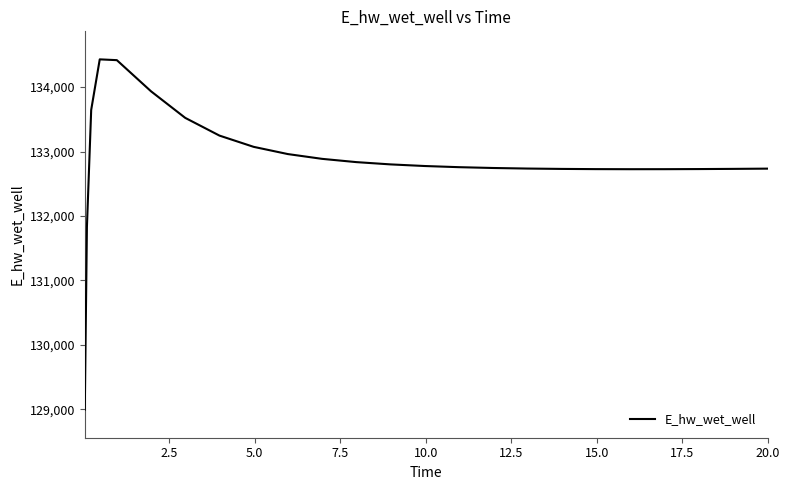

What is the average value?

132857.2